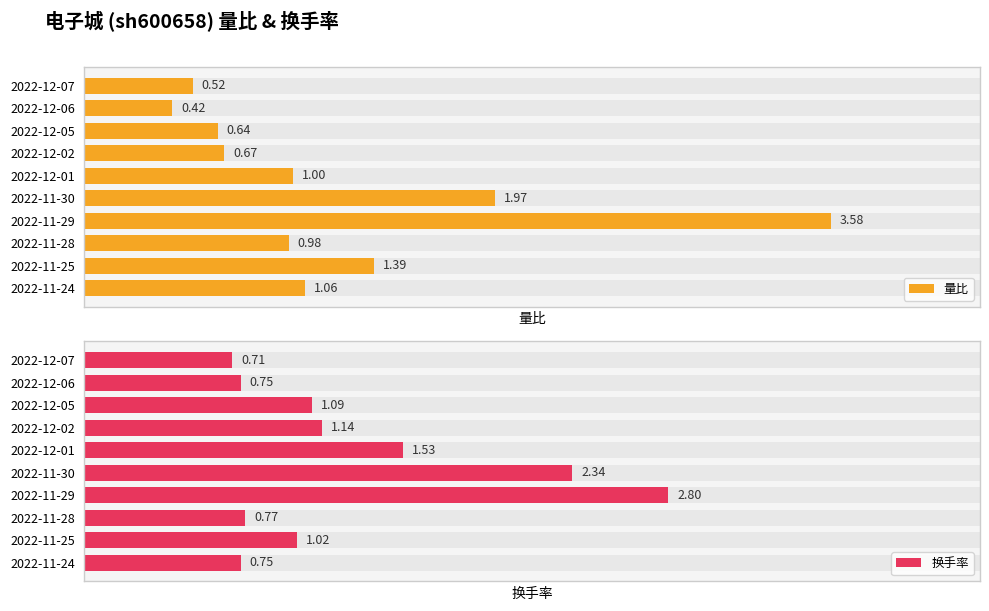

Which series has the largest range (max minus min)?

量比